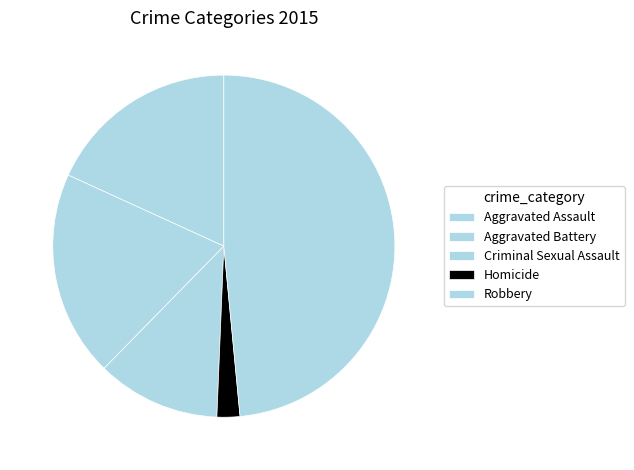

What is the largest slice in the pie chart?

Robbery